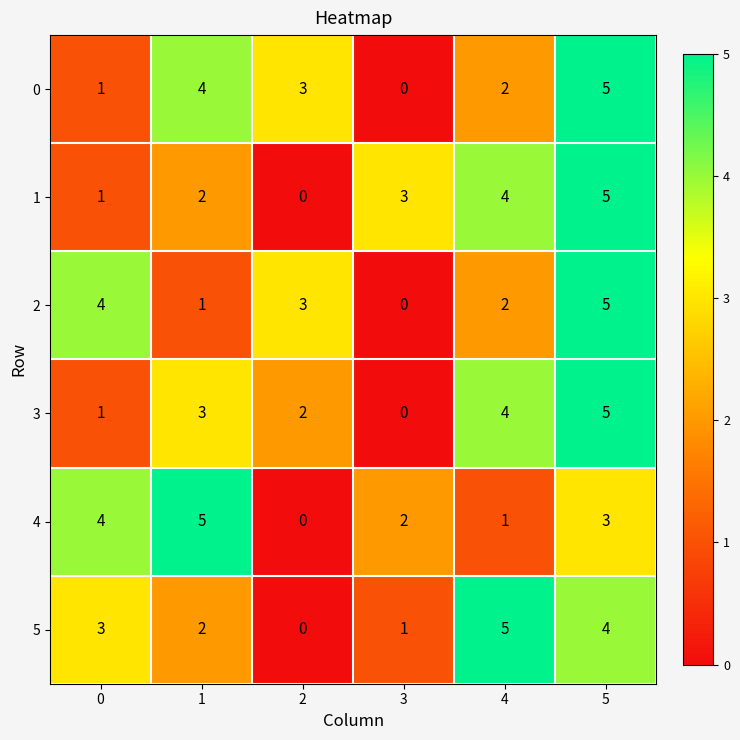

List the labels in order of 5 value, largest first.

4, 5, 0, 1, 3, 2